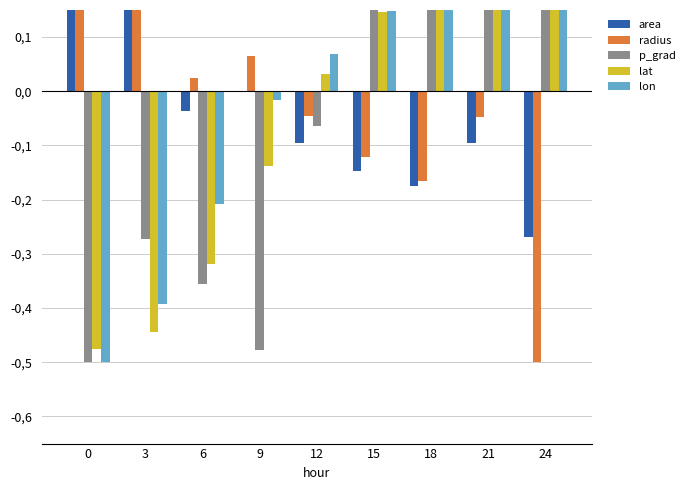

Is the value of radius at 0 greater than the value of lat at 24?

No